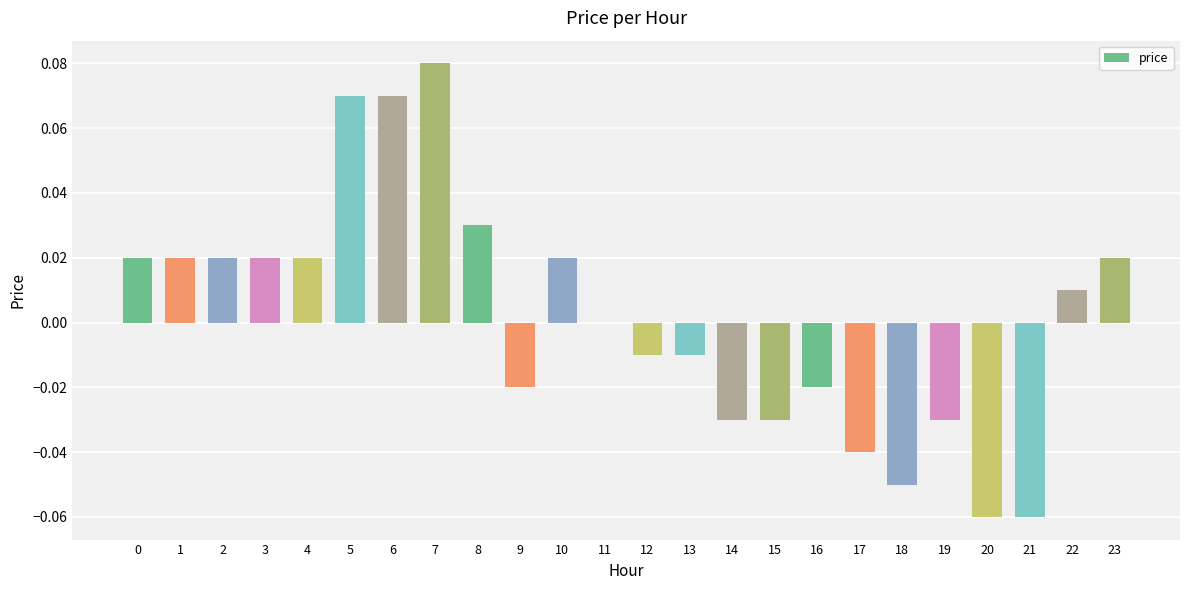

The value at 10 is 0.0. True or false?

True